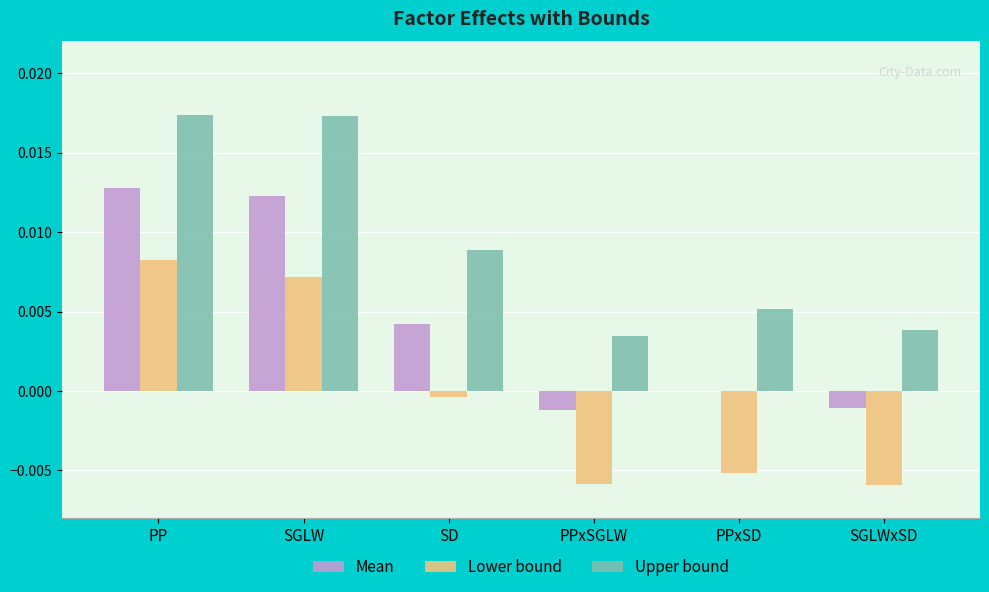

Is the value of Upper bound at PPxSGLW greater than the value of Lower bound at PPxSGLW?

Yes